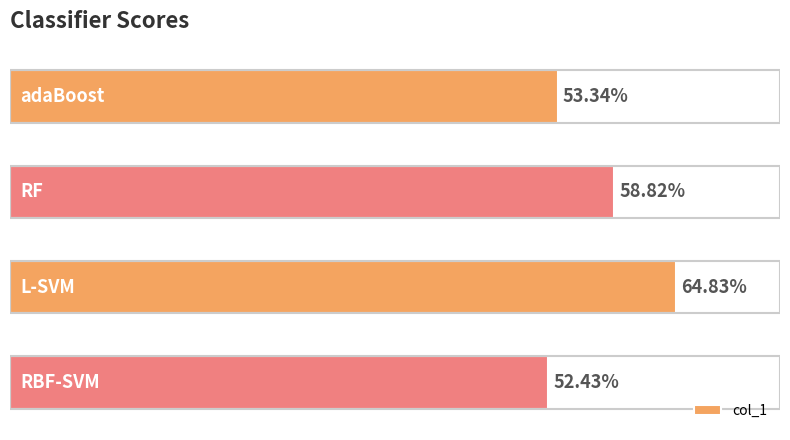

How many values are between 0 and 1?

4